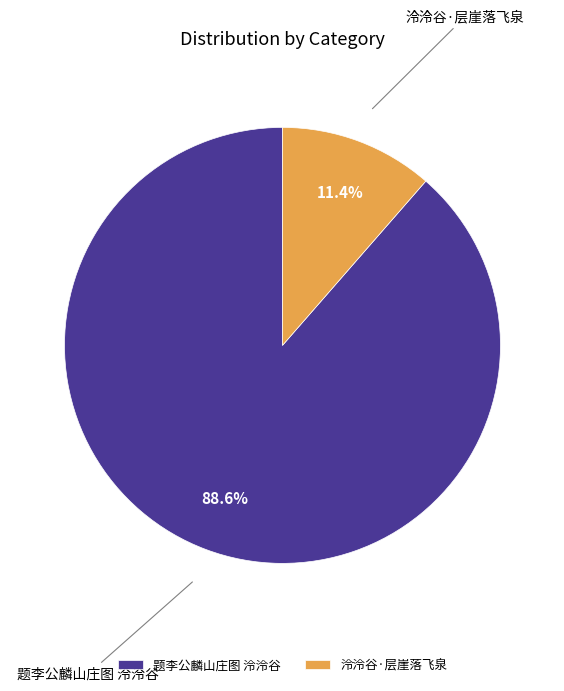

To the nearest percent, what portion does 泠泠谷·层崖落飞泉 represent?

11%